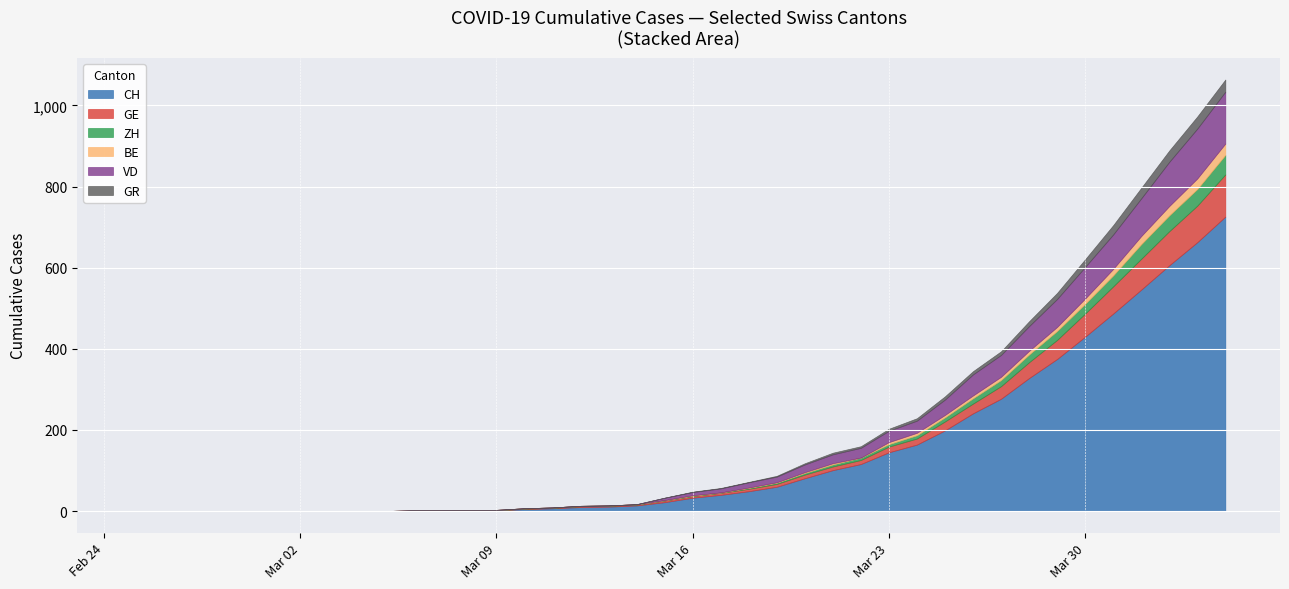

What are all the series names shown in the legend?

CH, GE, ZH, BE, VD, GR